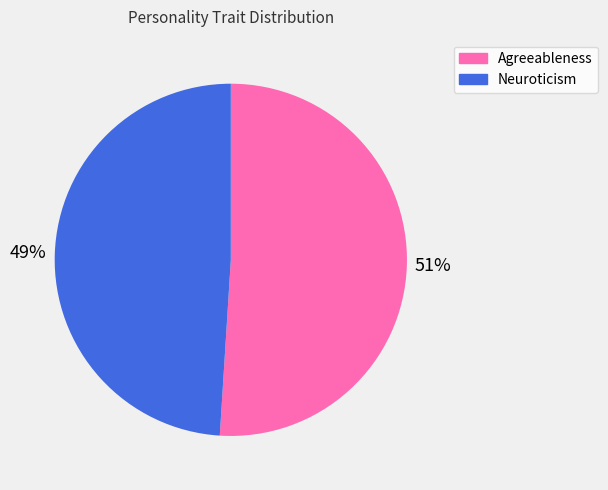

Is the sum of Agreeableness and Neuroticism greater than half?

Yes